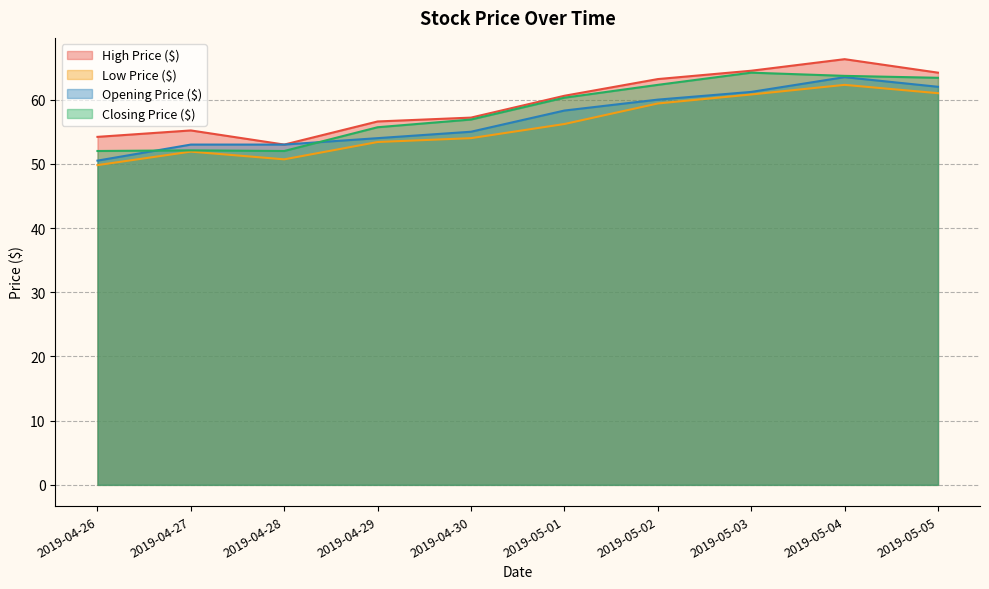

Which series has the widest spread of values?

High Price ($)